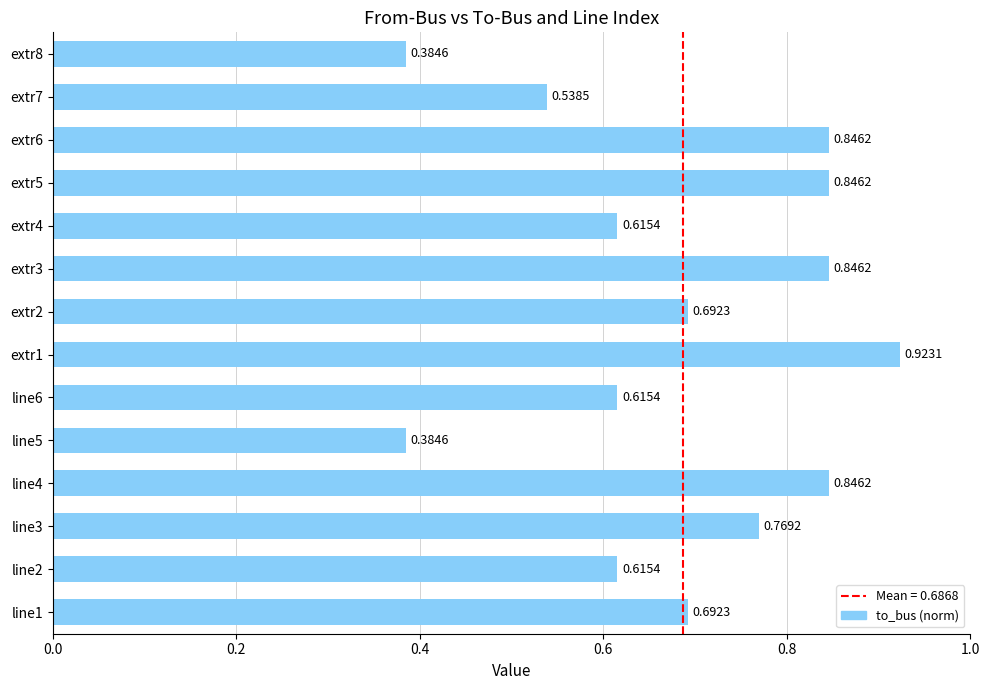

Between line3 and line6, which is larger?

line3